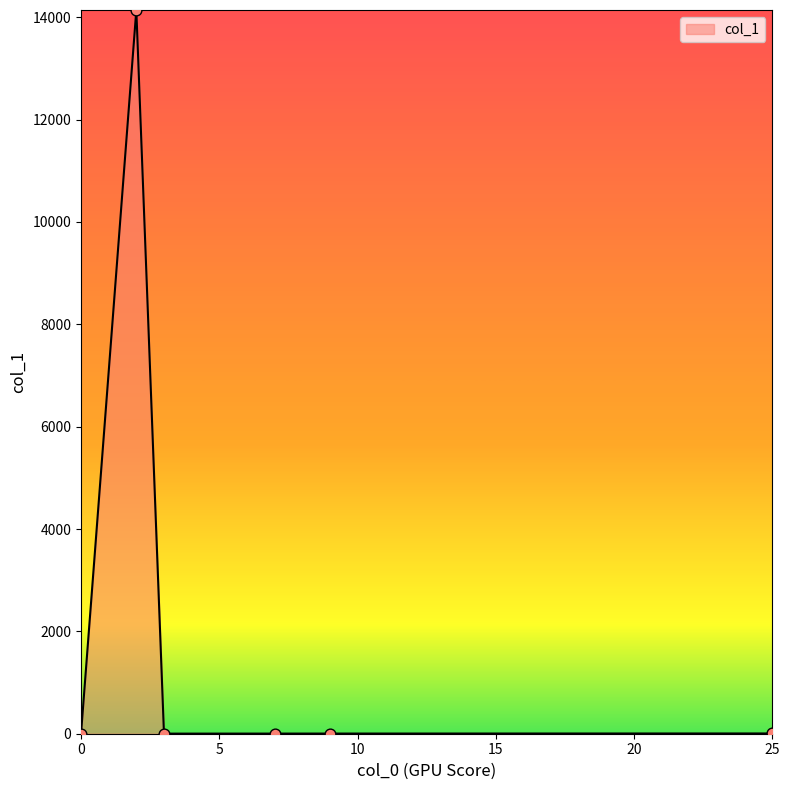

What is the difference between the maximum and minimum values?

14142.0